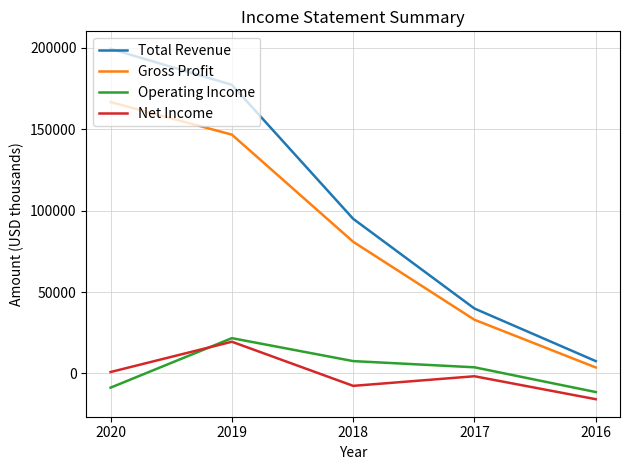

The value of Net Income at 2016 is -4809. True or false?

False